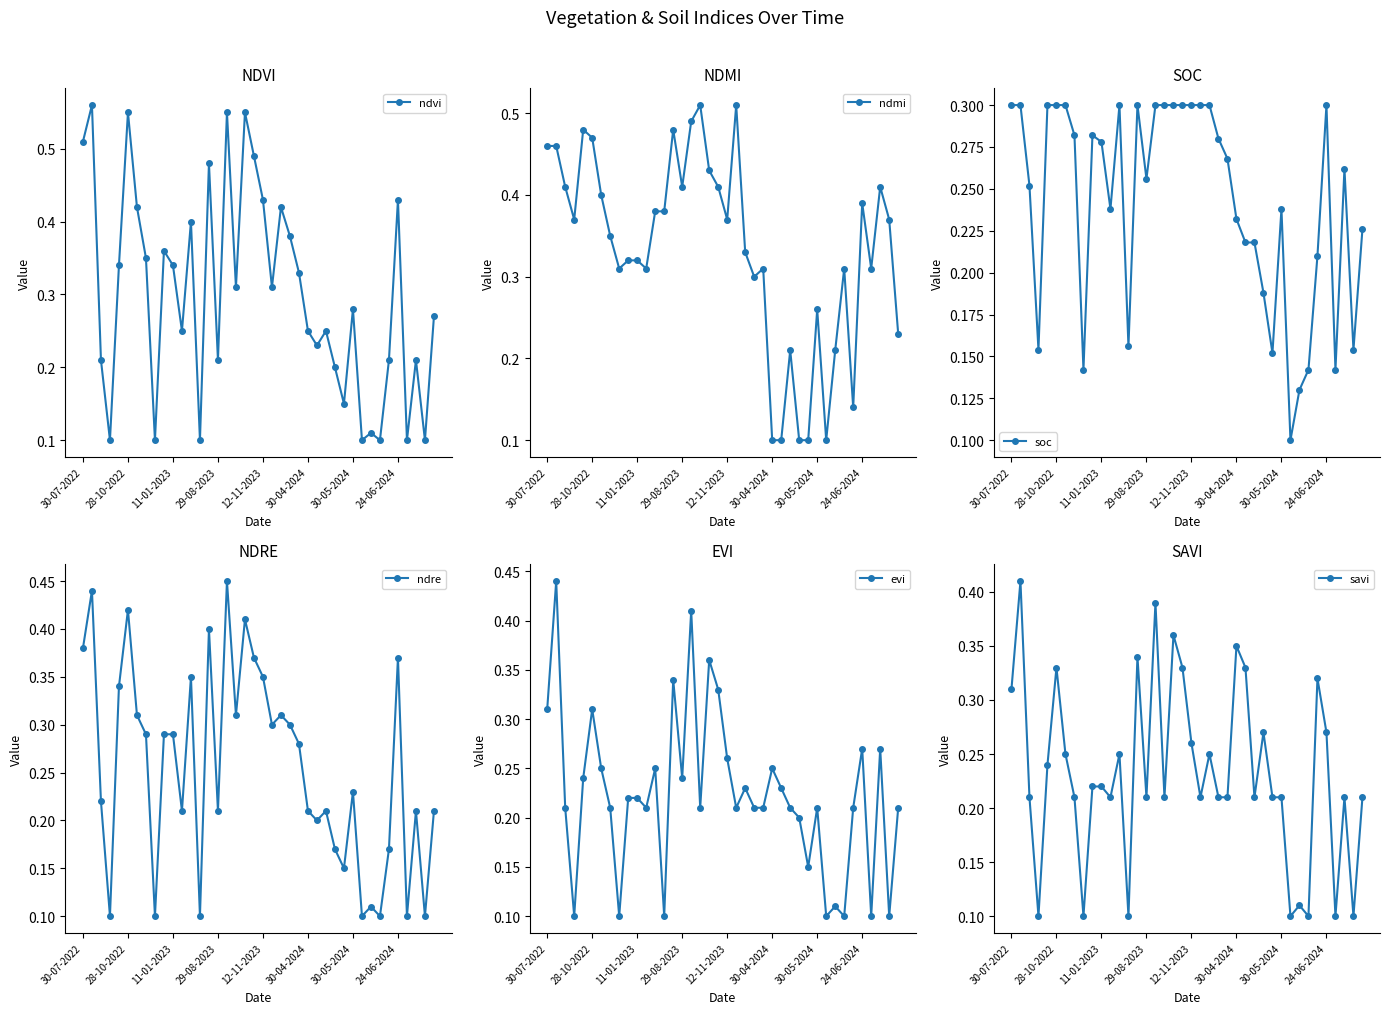

How many savi values are between 0 and 1?

40